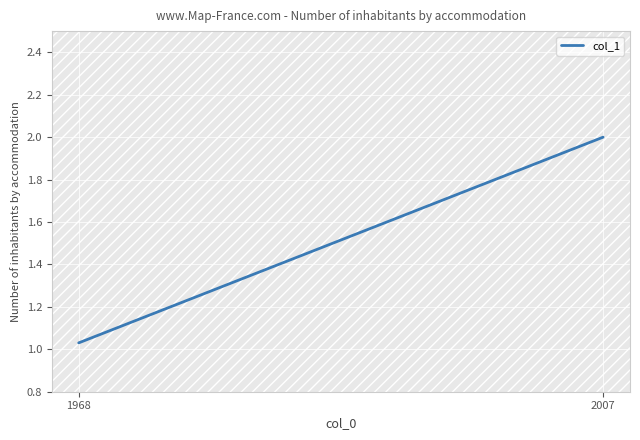

What is the change in value from 1968 to 2007?

+1.0